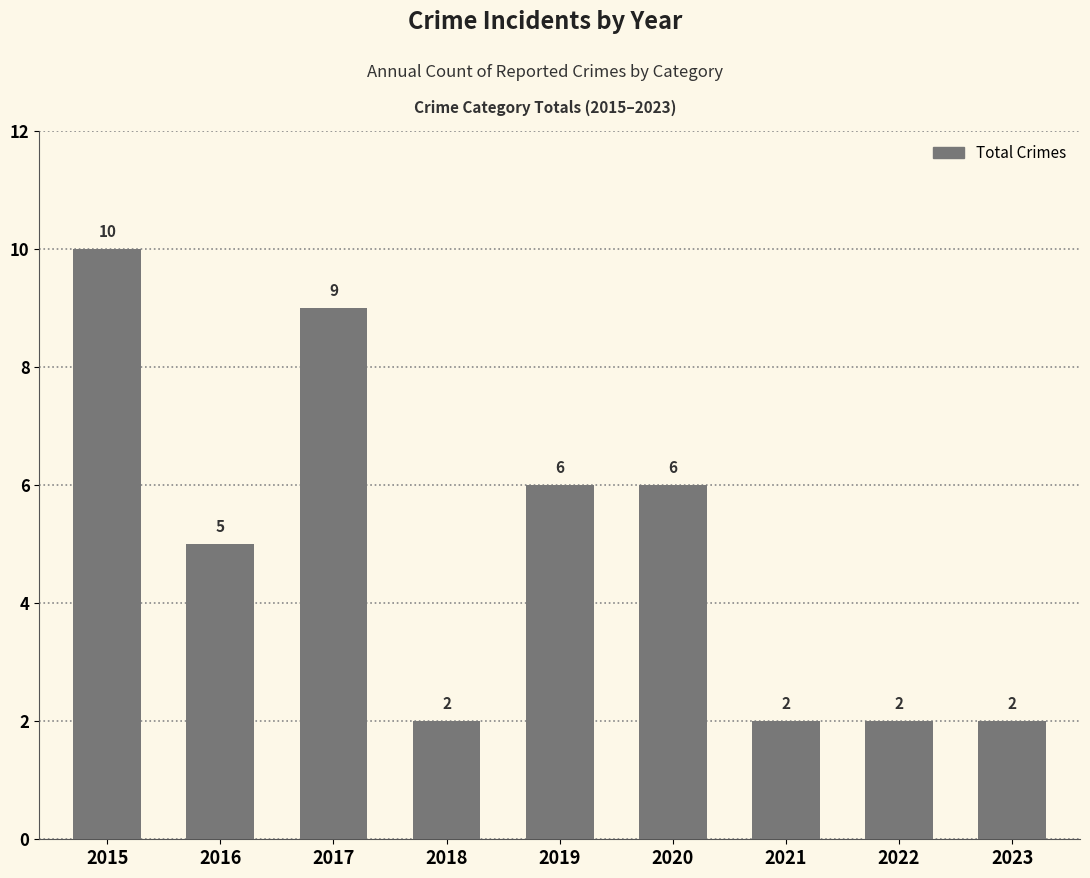

What is the value of the 1st bar from the left?

10